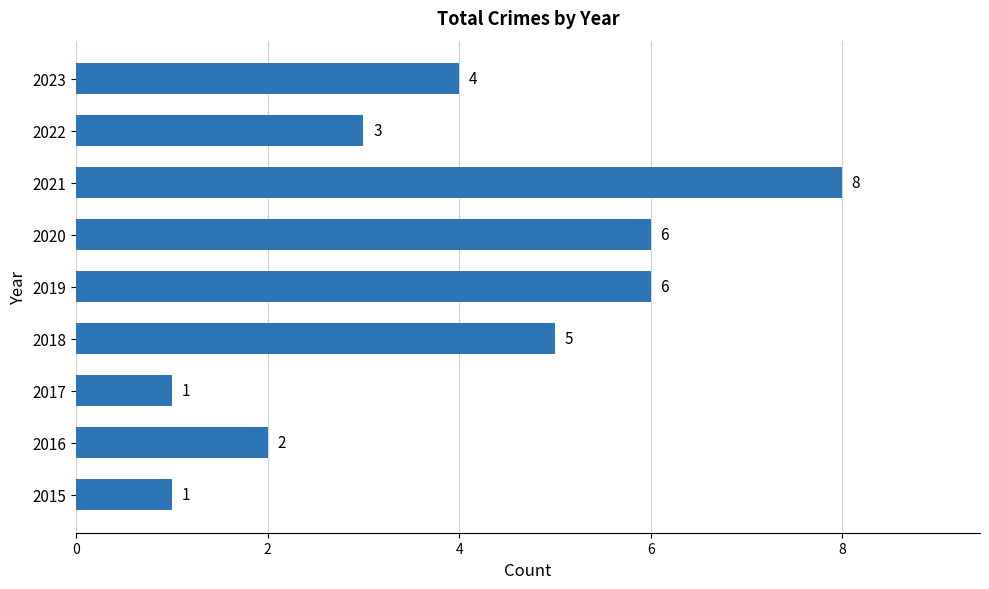

Reading bottom to top, list all the values displayed in this chart.

1	2	1	5	6	6	8	3	4